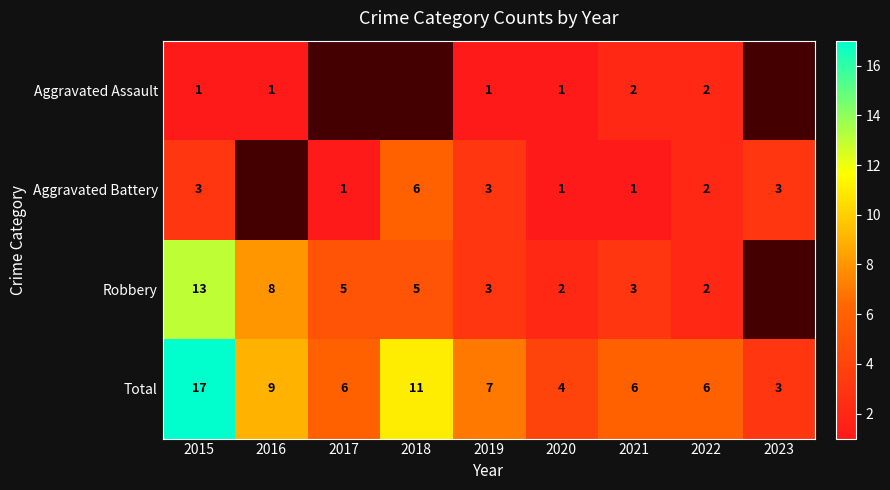

Where is Total nearest to the value 10?

2016